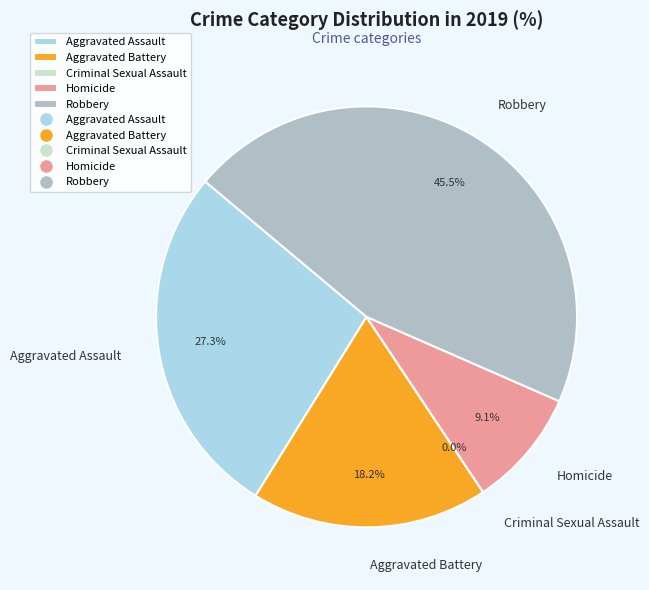

Is it true that Aggravated Assault is 27% of the pie?

True